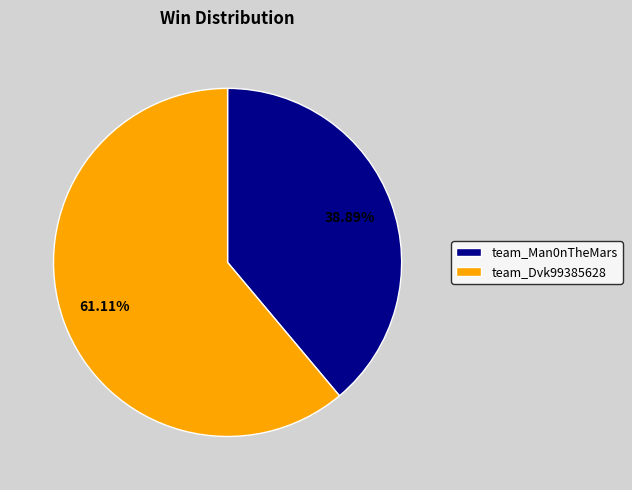

The team_Man0nTheMars slice represents 46% of the pie. True or false?

False